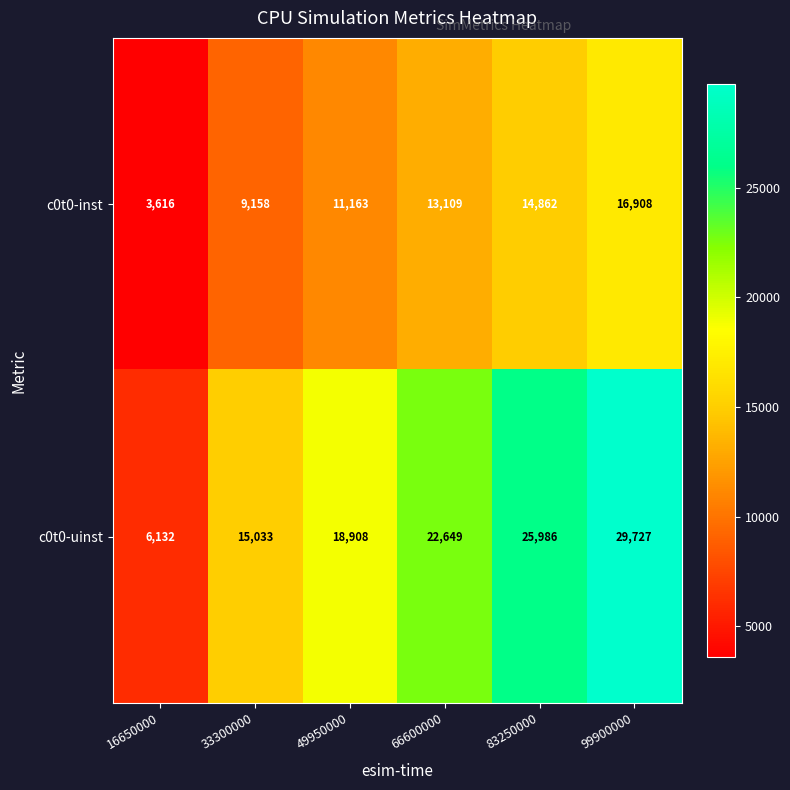

Is it true that c0t0-uinst equals 22649 at 66600000?

True